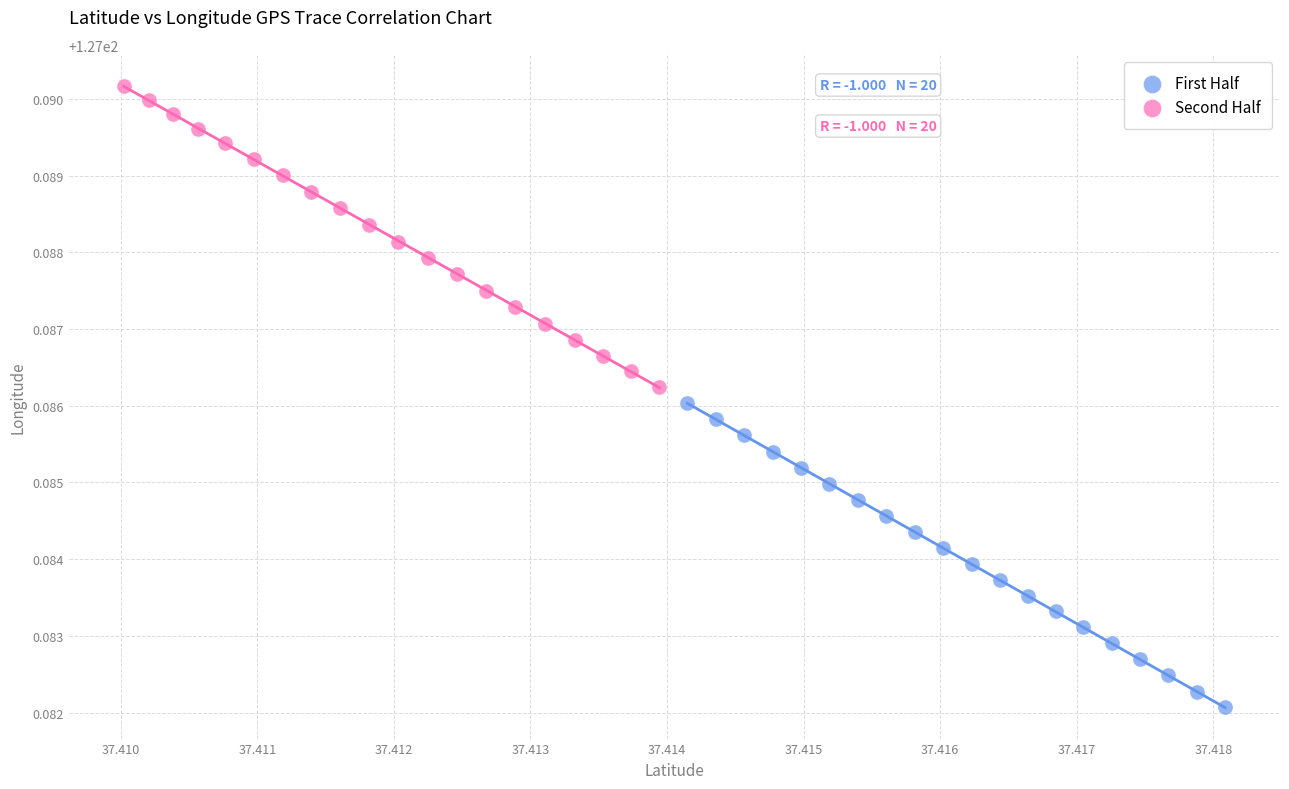

What are all the series names shown in the legend?

First Half, Second Half